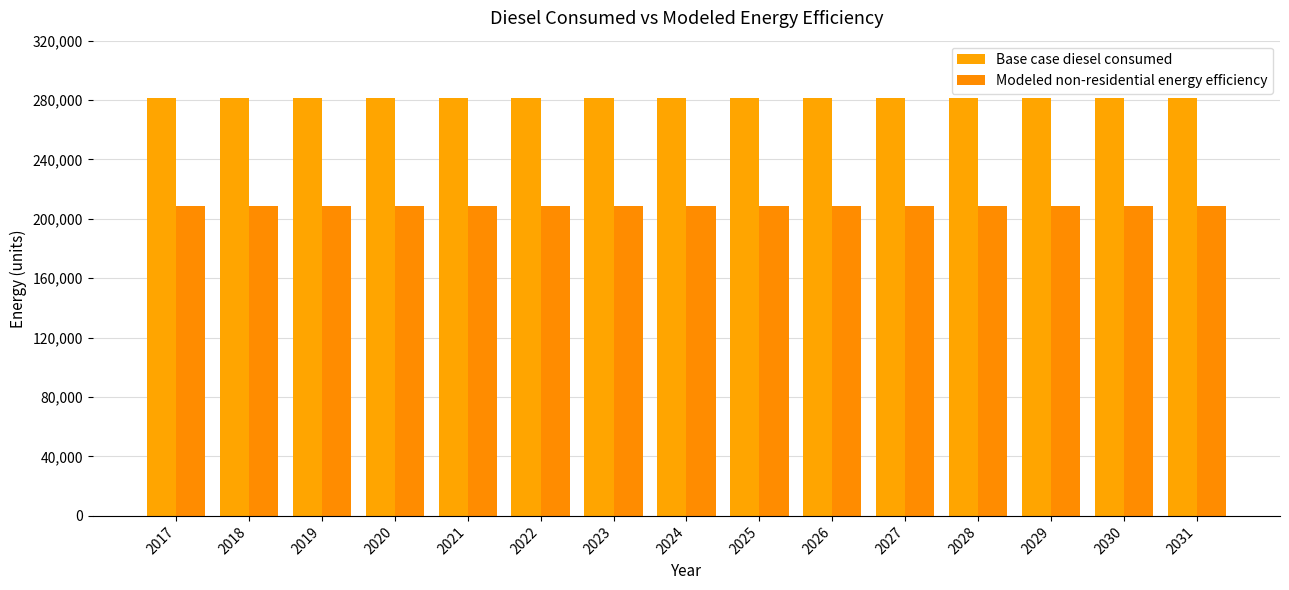

List the series in order of their overall mean, lowest first.

Modeled non-residential energy efficiency, Base case diesel consumed